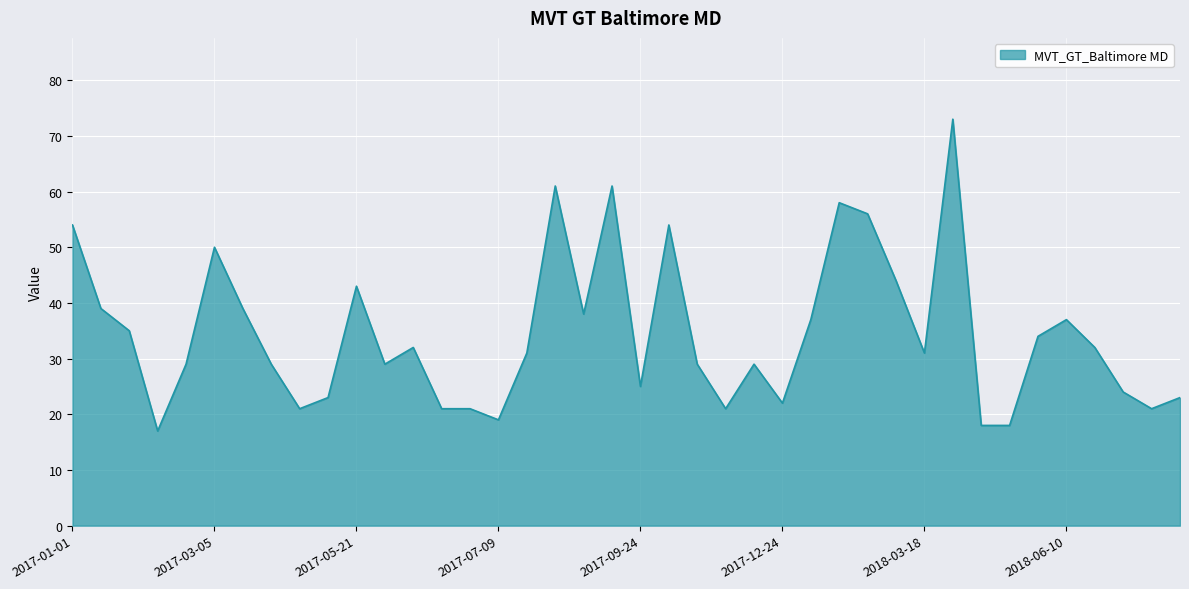

Reading left to right, extract all data points from this chart.

54	39	35	17	29	50	39	29	21	23	43	29	32	21	21	19	31	61	38	61	25	54	29	21	29	22	37	58	56	44	31	73	18	18	34	37	32	24	21	23